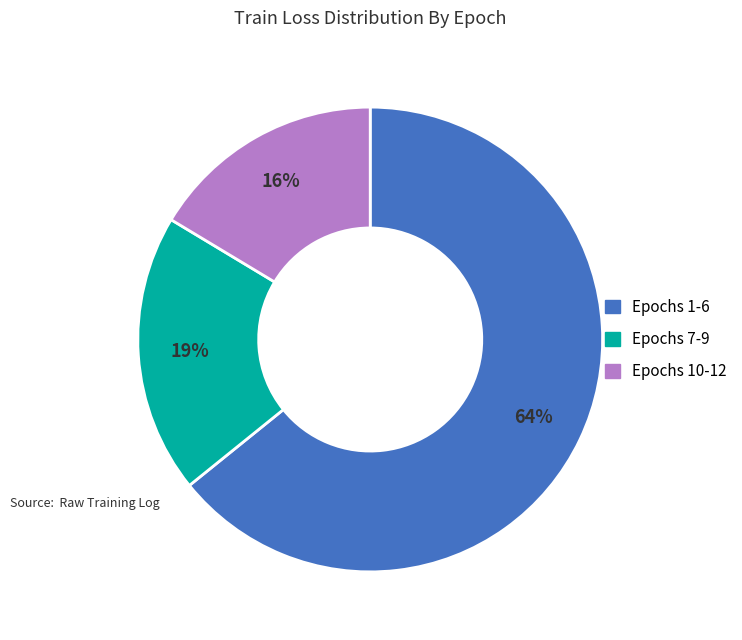

To the nearest percent, what is the difference between the largest and smallest slice percentages?

48%